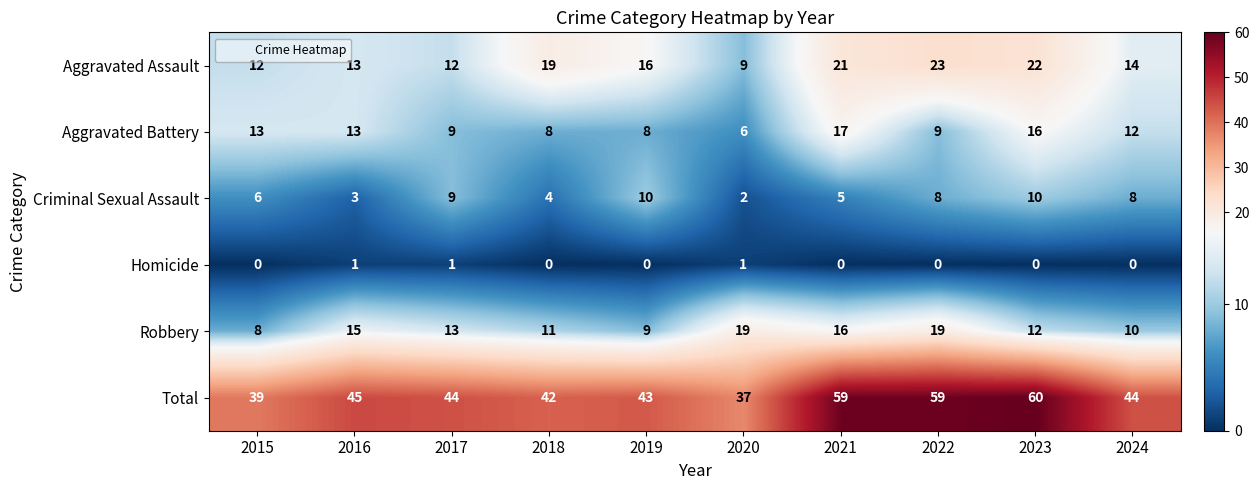

True or false: Aggravated Assault has a value of 21 at 2021.

True